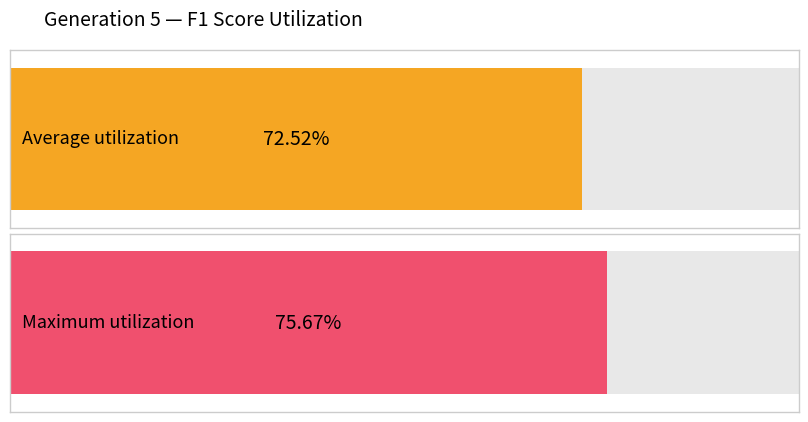

What are all the series names shown in the legend?

Average utilization, Maximum utilization